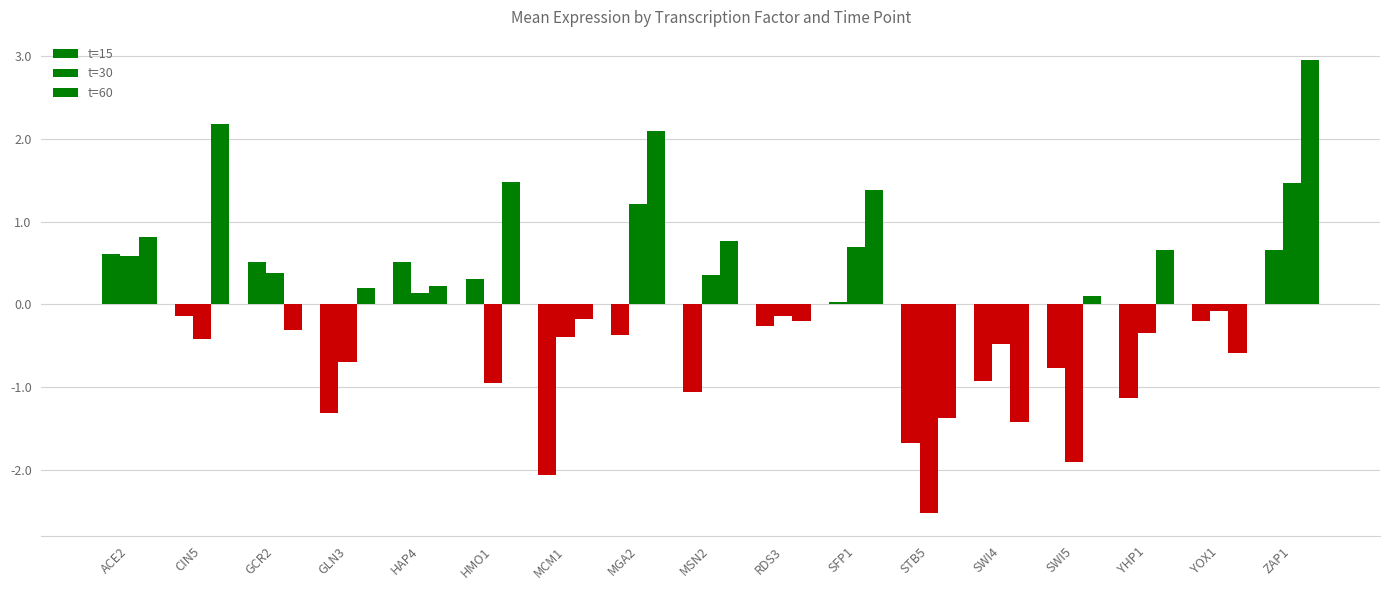

How many data points in t=60 are less than 0?

6